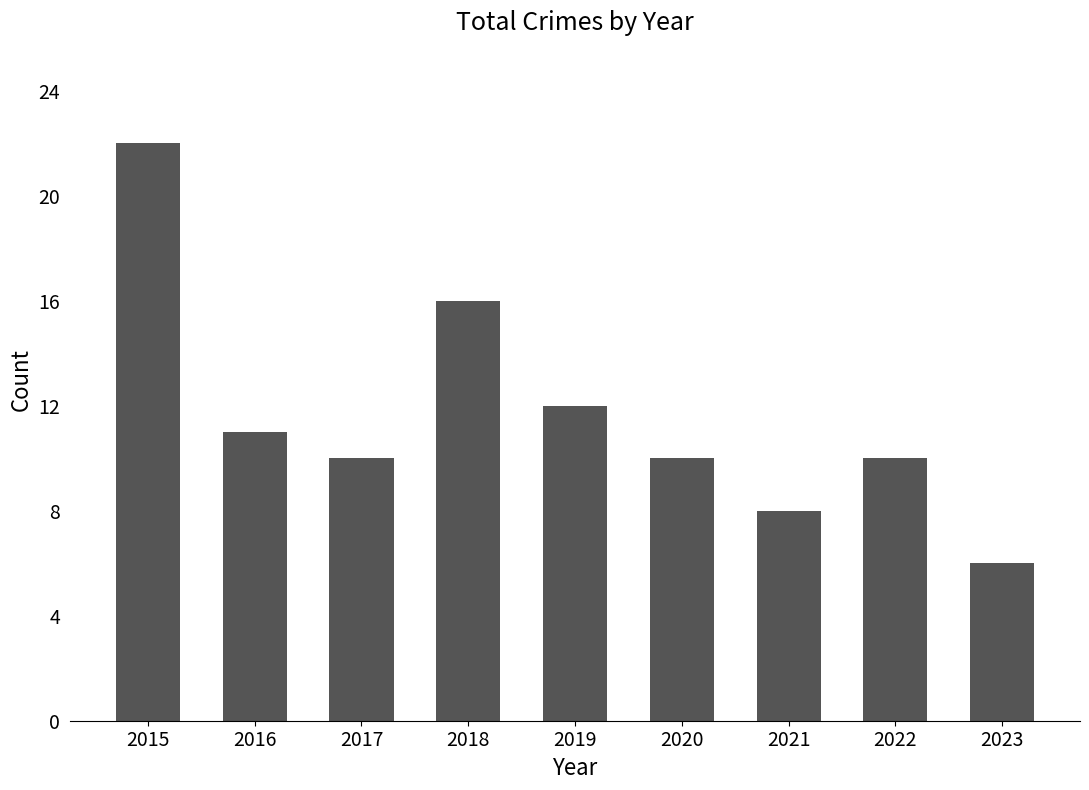

What is the maximum value shown in the chart?

22